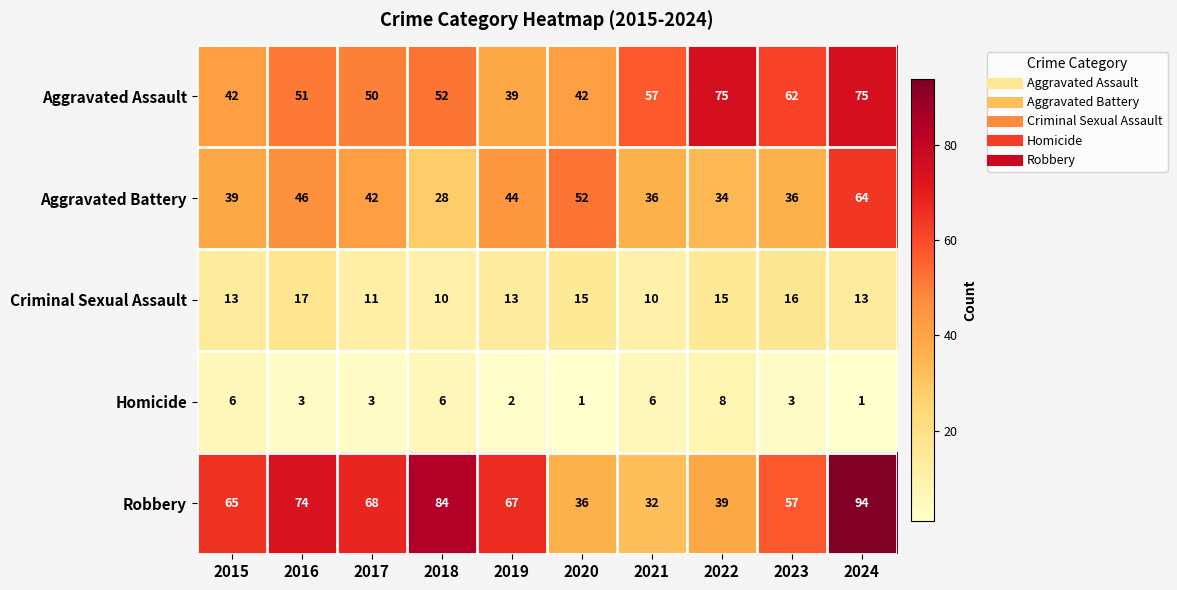

True or false: Aggravated Assault has a value of 42 at 2020.

True